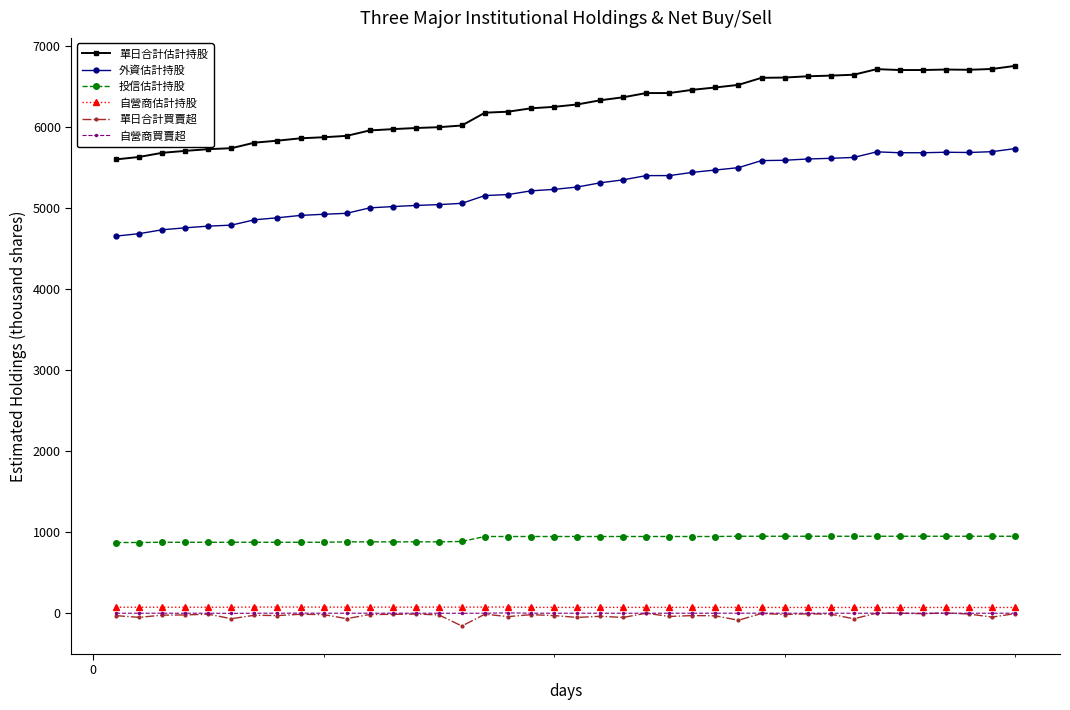

True or false: 投信估計持股 and 自營商買賣超 cross at least once.

False